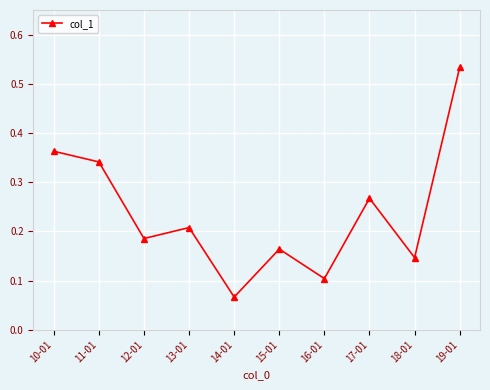

How many lines are shown in the chart?

1